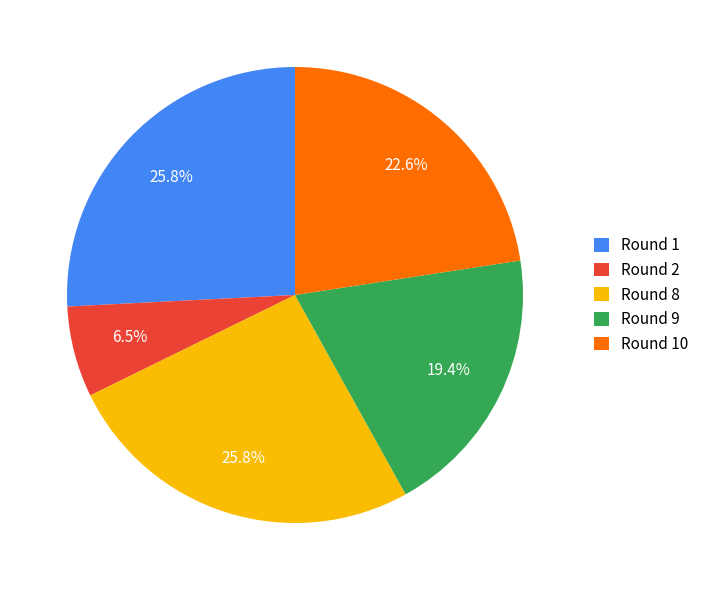

To the nearest percent, what is the combined percentage of Round 2 and Round 9?

26%